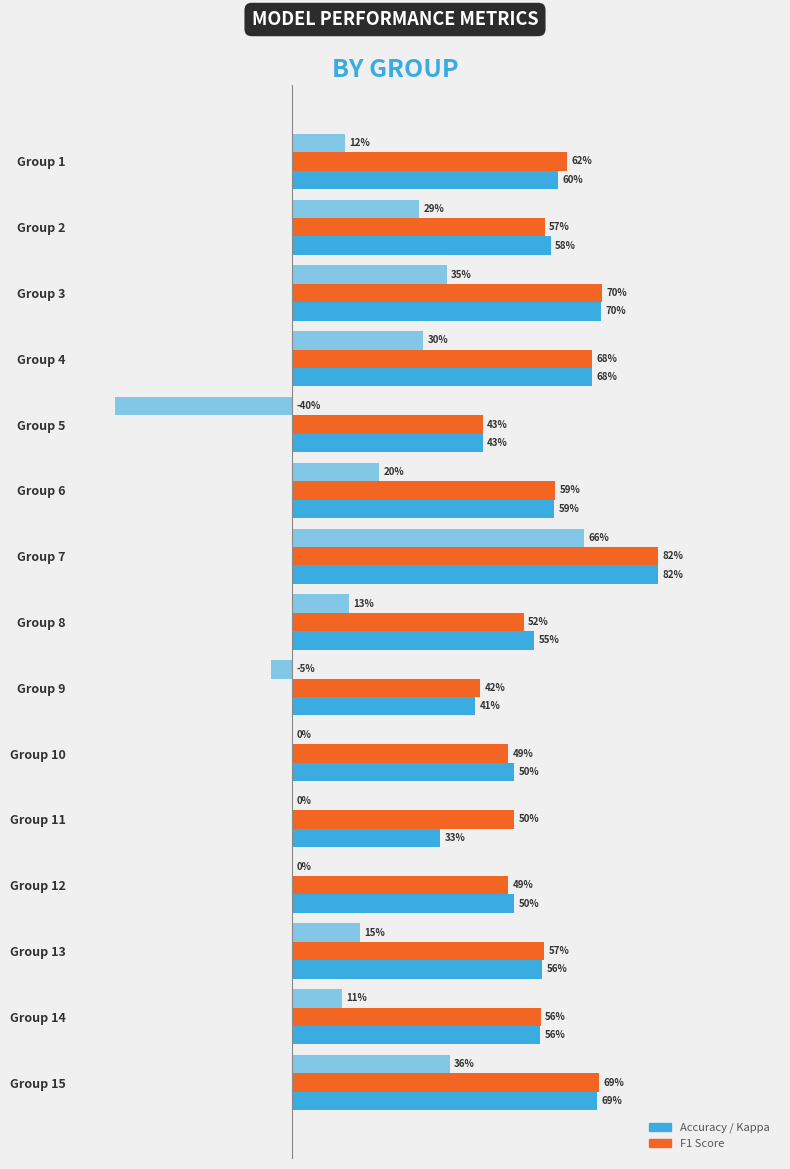

How many groups of bars are there?

15